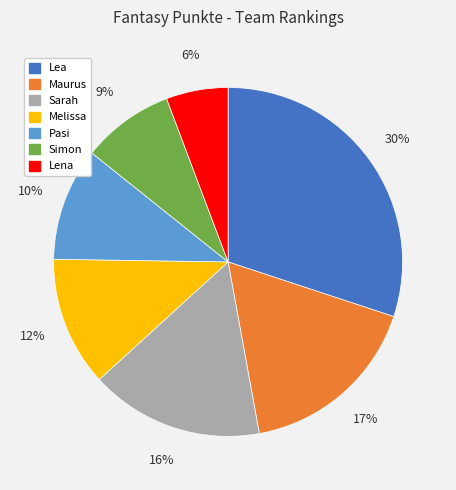

To the nearest percent, what is the combined percentage of Lea and Simon?

39%